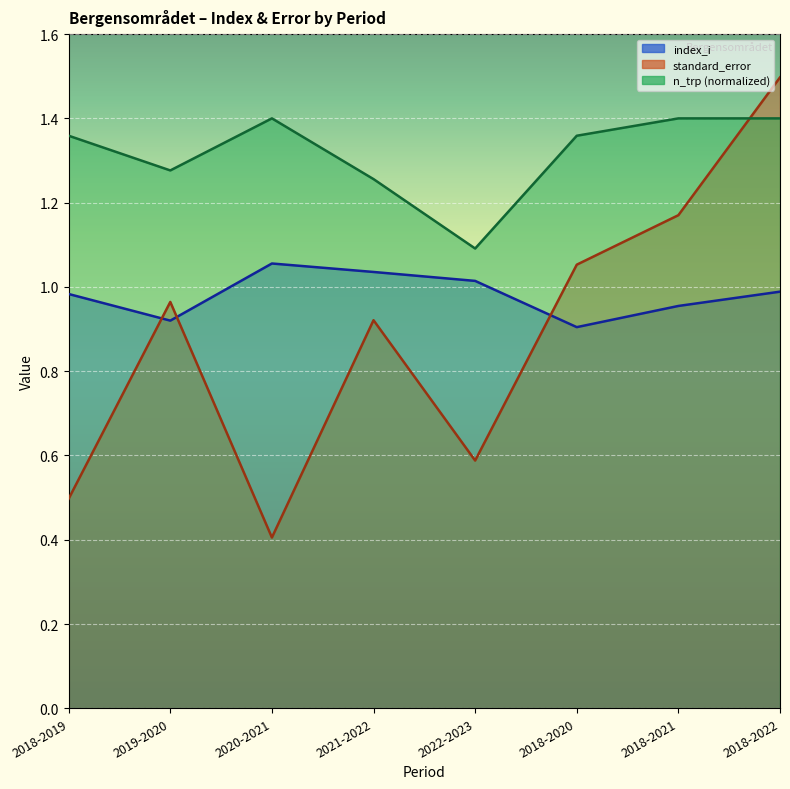

What is the difference between the standard_error values at 2018-2019 and 2020-2021?

0.1